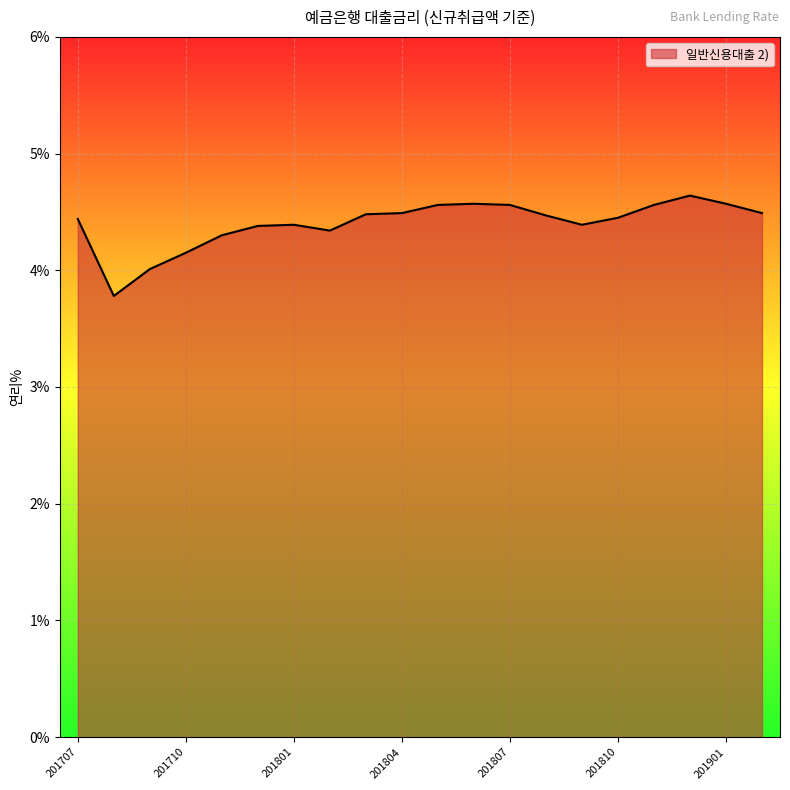

What is the minimum value shown in the chart?

3.8